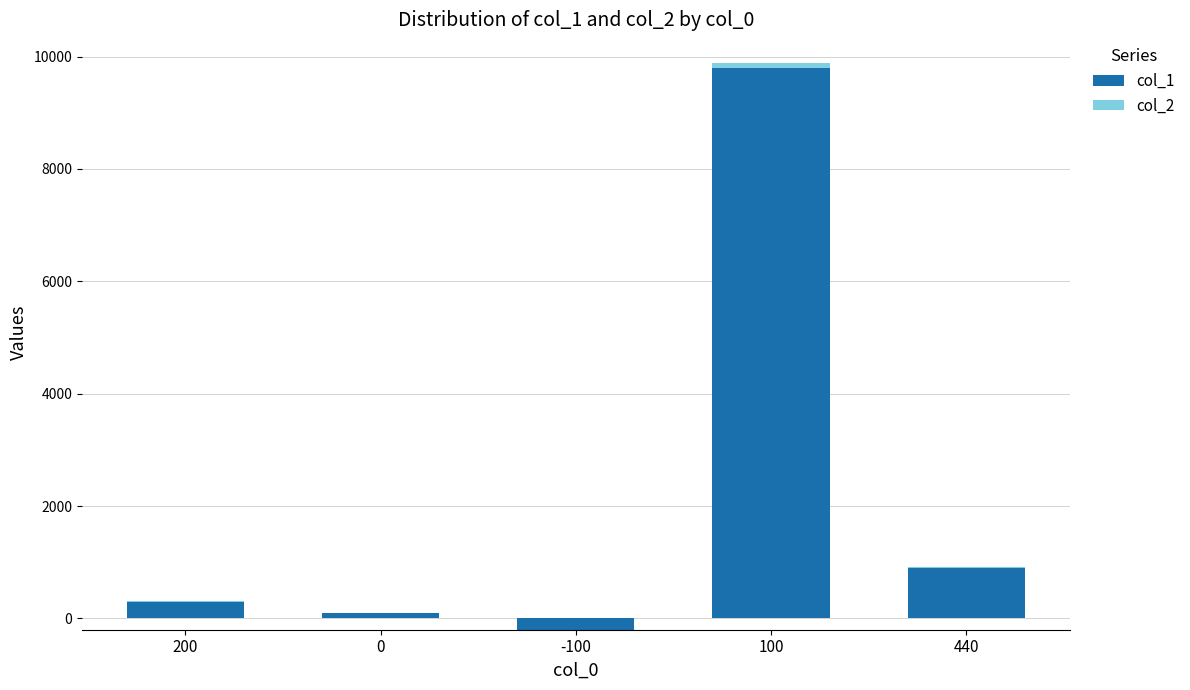

What is the average value of the col_1 series?

2180